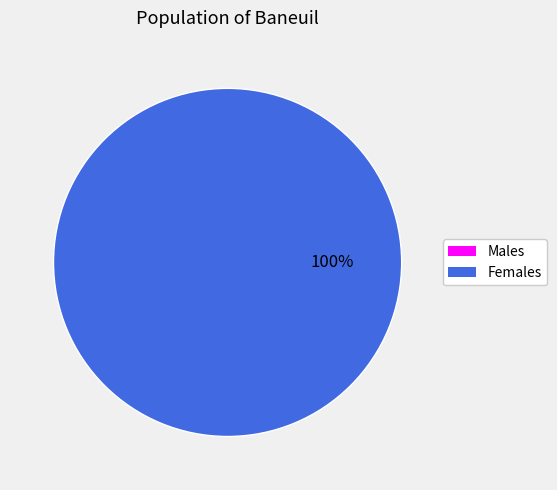

How many segments does this pie chart have?

2